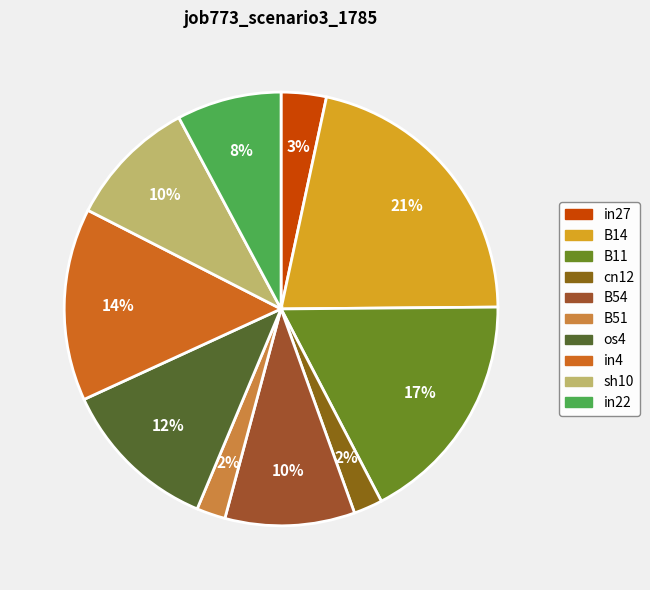

How many slices are in this pie chart?

10